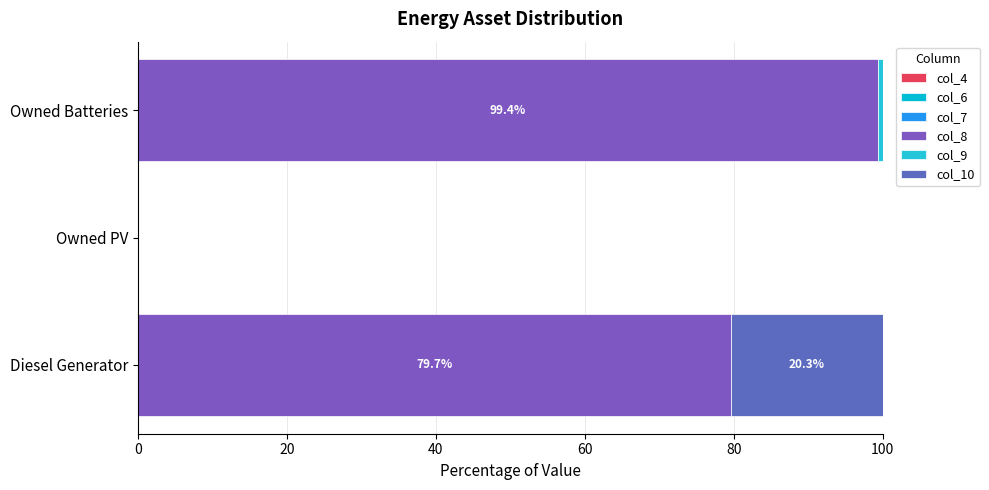

Which series has the widest spread of values?

col_8